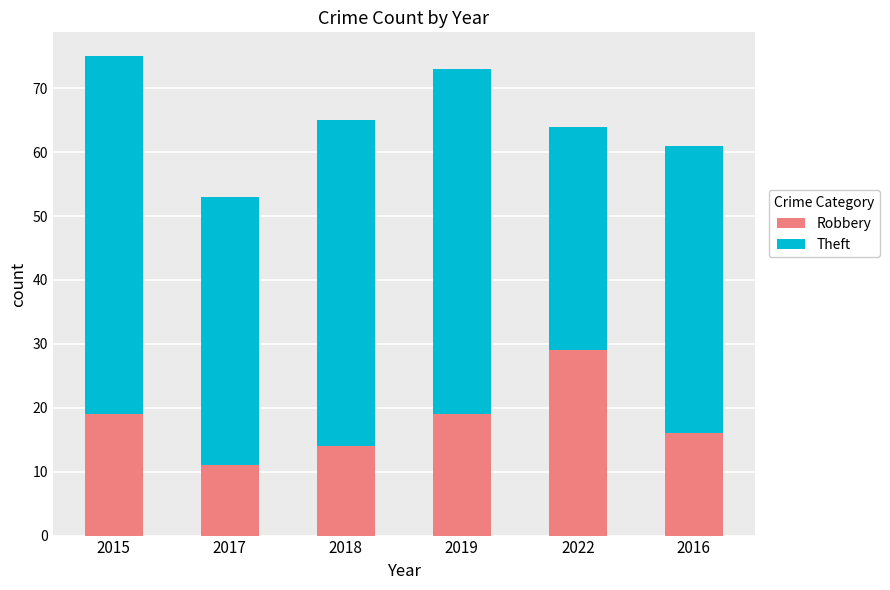

The Robbery series shows 31 at 2019. True or false?

False